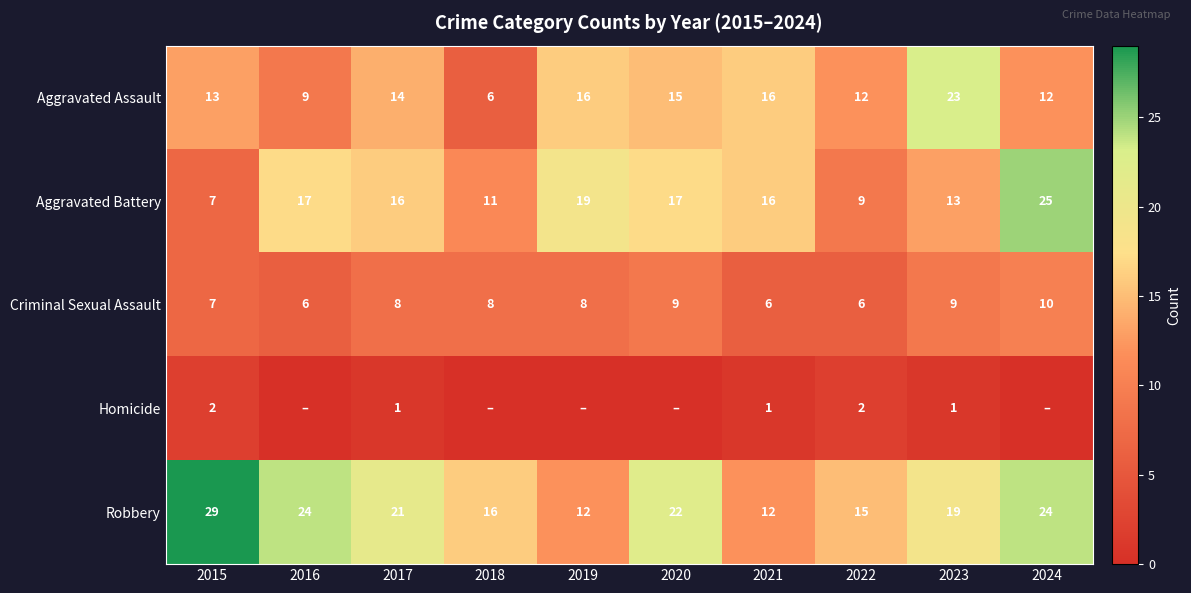

True or false: Robbery has a value of 20 at 2021.

False